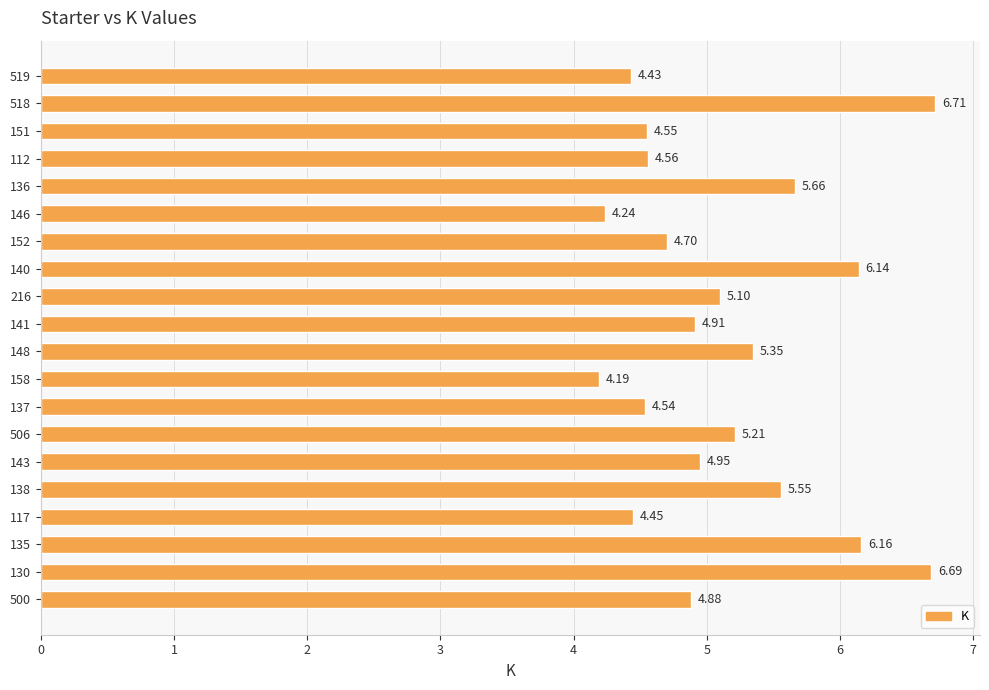

Approximately how many times larger is the value at 137 compared to 519?

1.0